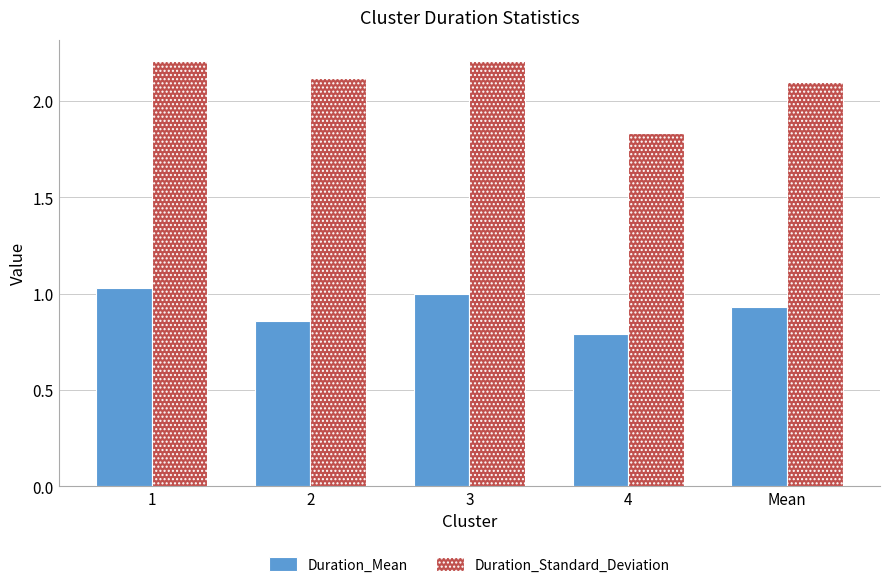

How many groups of bars are there?

5